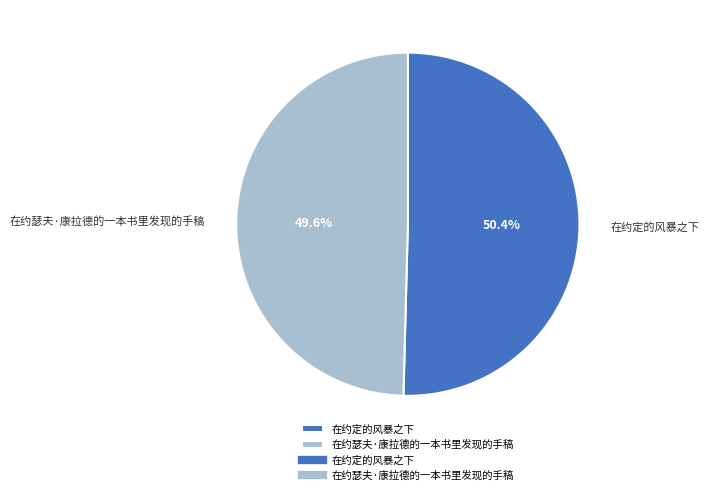

Which category accounts for the majority?

在约定的风暴之下